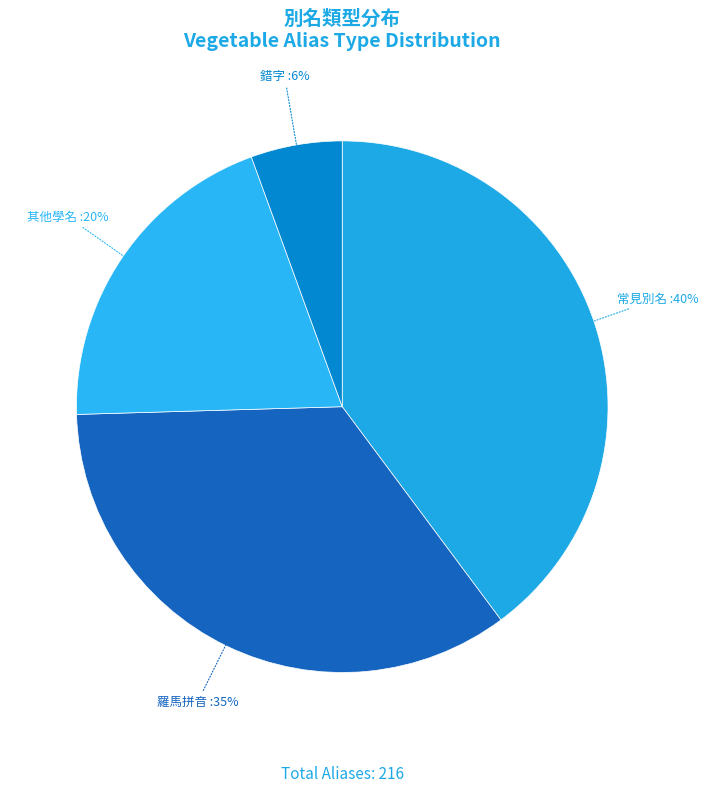

To the nearest percent, what portion does 錯字 represent?

6%